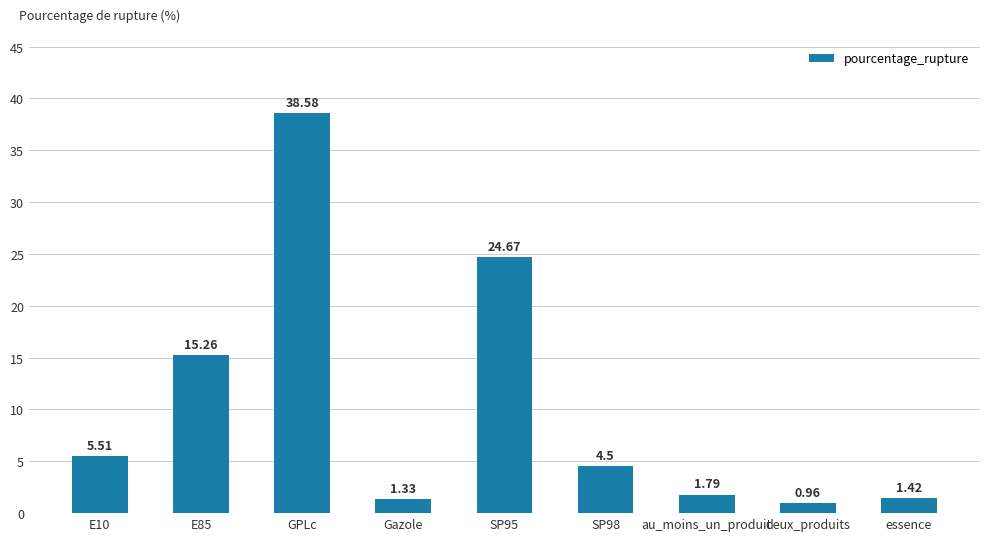

What is the approximate value at SP98?

4.5